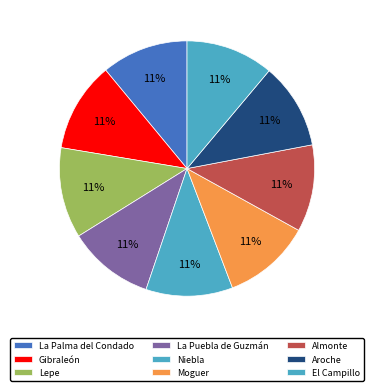

To the nearest percent, what is the average slice percentage?

11%